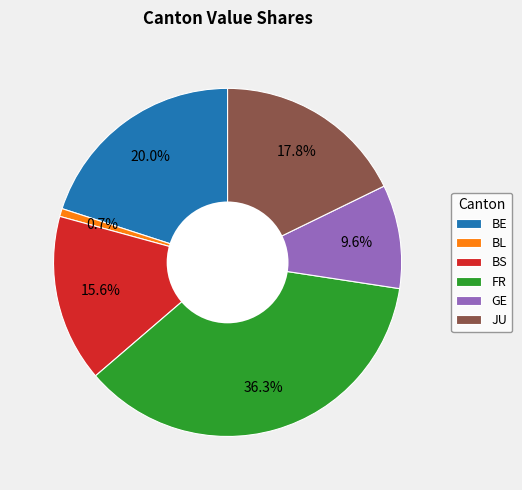

How many slices are in this pie chart?

6